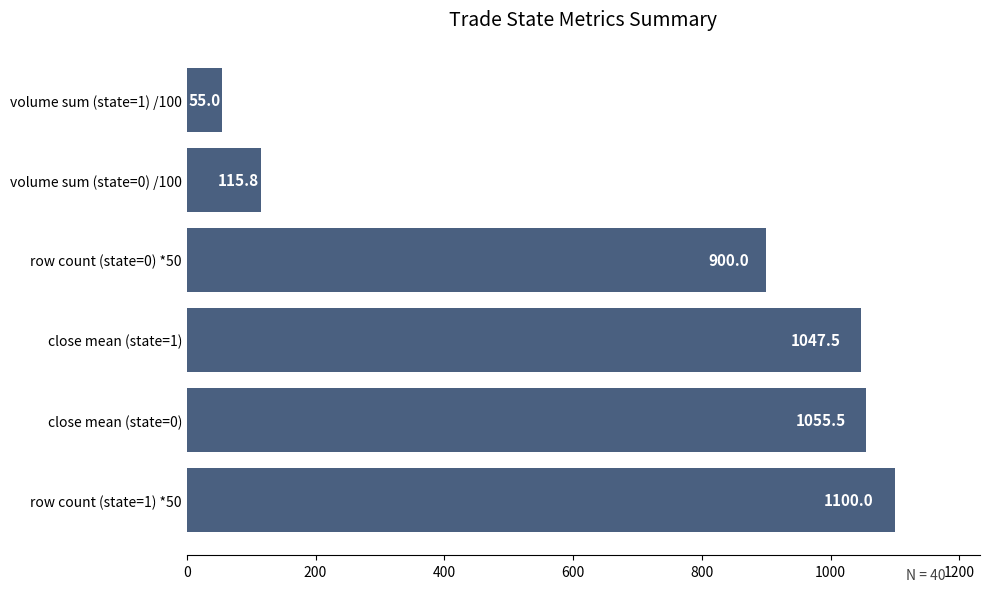

Reading bottom to top, transcribe all the data shown in this chart.

row count (state=1) *50=1100.0	close mean (state=0)=1055.5	close mean (state=1)=1047.5	row count (state=0) *50=900.0	volume sum (state=0) /100=115.8	volume sum (state=1) /100=55.0